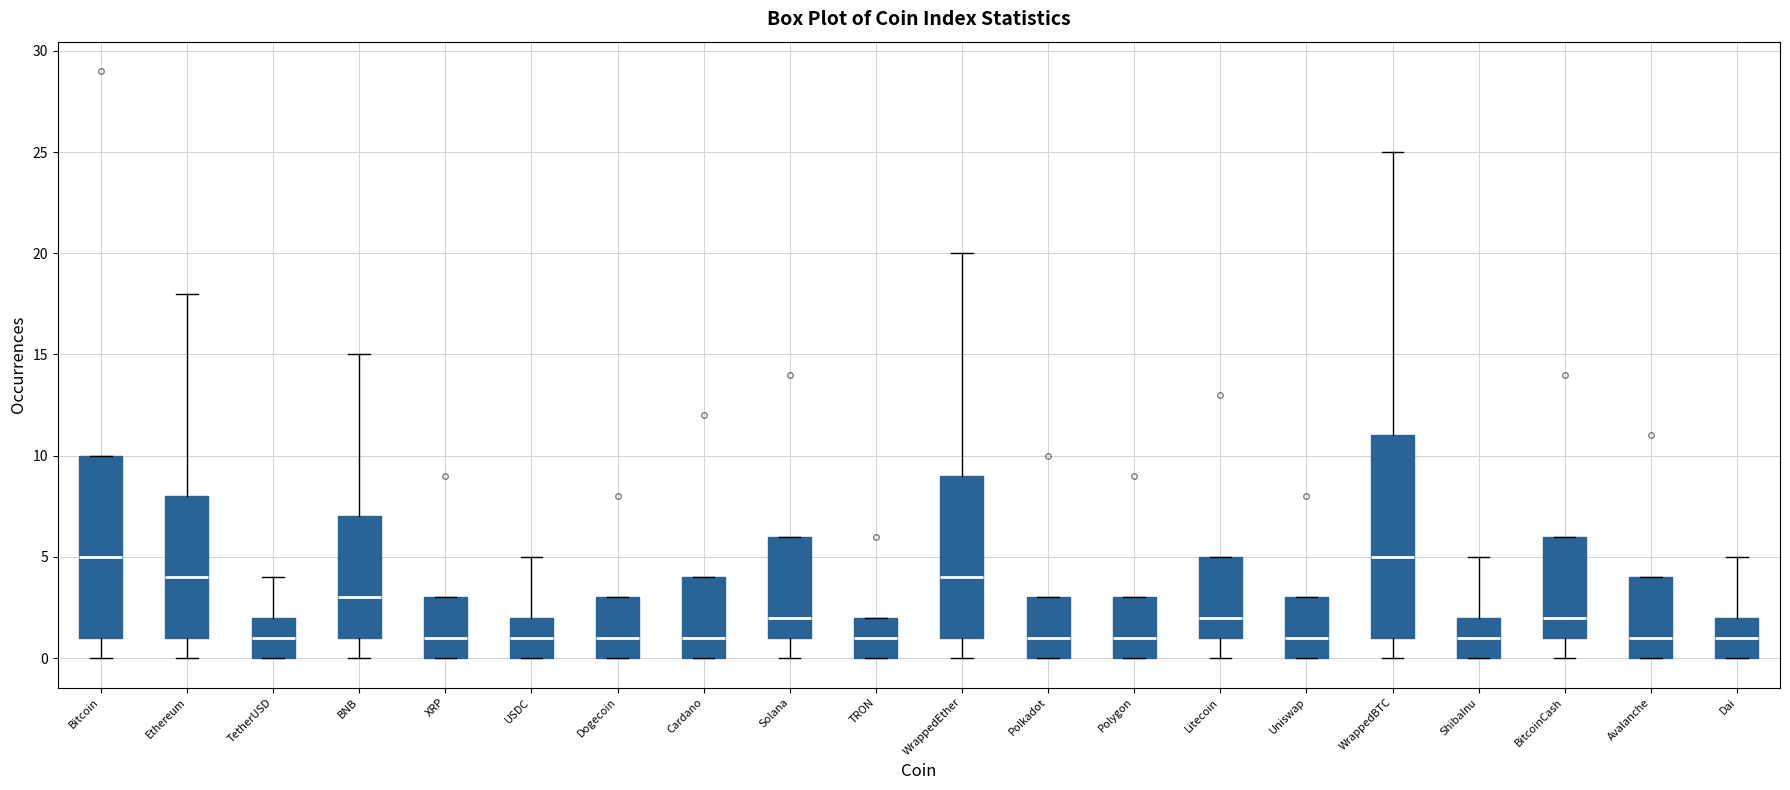

Reading left to right, transcribe this box plot: for each box, give where its median line is, the range the box spans, and where its two whiskers end, as read against the y-axis. The values are not printed on the chart, so give them approximately, as read against the axis.

Bitcoin: median 5, box 1 to 10, whiskers 0 to 10
Ethereum: median 4, box 1 to 8, whiskers 0 to 18
TetherUSD: median 1, box 0 to 2, whiskers 0 to 4
BNB: median 3, box 1 to 7, whiskers 0 to 15
XRP: median 1, box 0 to 3, whiskers 0 to 3
USDC: median 1, box 0 to 2, whiskers 0 to 5
Dogecoin: median 1, box 0 to 3, whiskers 0 to 3
Cardano: median 1, box 0 to 4, whiskers 0 to 4
Solana: median 2, box 1 to 6, whiskers 0 to 6
TRON: median 1, box 0 to 2, whiskers 0 to 2
WrappedEther: median 4, box 1 to 9, whiskers 0 to 20
Polkadot: median 1, box 0 to 3, whiskers 0 to 3
Polygon: median 1, box 0 to 3, whiskers 0 to 3
Litecoin: median 2, box 1 to 5, whiskers 0 to 5
Uniswap: median 1, box 0 to 3, whiskers 0 to 3
WrappedBTC: median 5, box 1 to 11, whiskers 0 to 25
ShibaInu: median 1, box 0 to 2, whiskers 0 to 5
BitcoinCash: median 2, box 1 to 6, whiskers 0 to 6
Avalanche: median 1, box 0 to 4, whiskers 0 to 4
Dai: median 1, box 0 to 2, whiskers 0 to 5